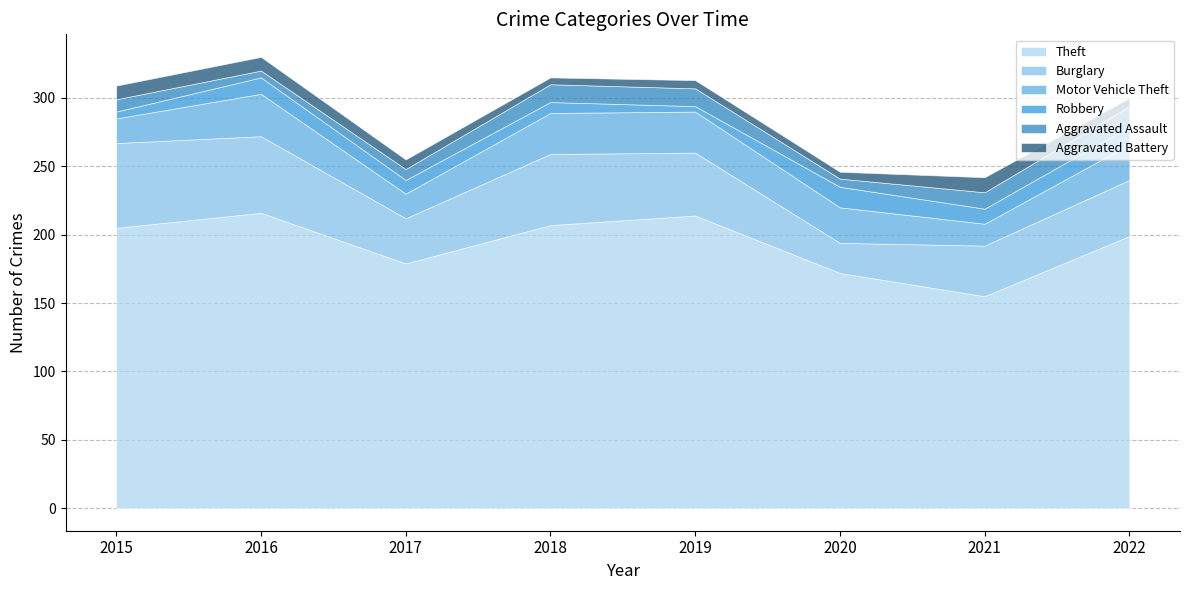

Rank the series by their maximum value, from lowest to highest.

Aggravated Battery, Robbery, Aggravated Assault, Motor Vehicle Theft, Burglary, Theft